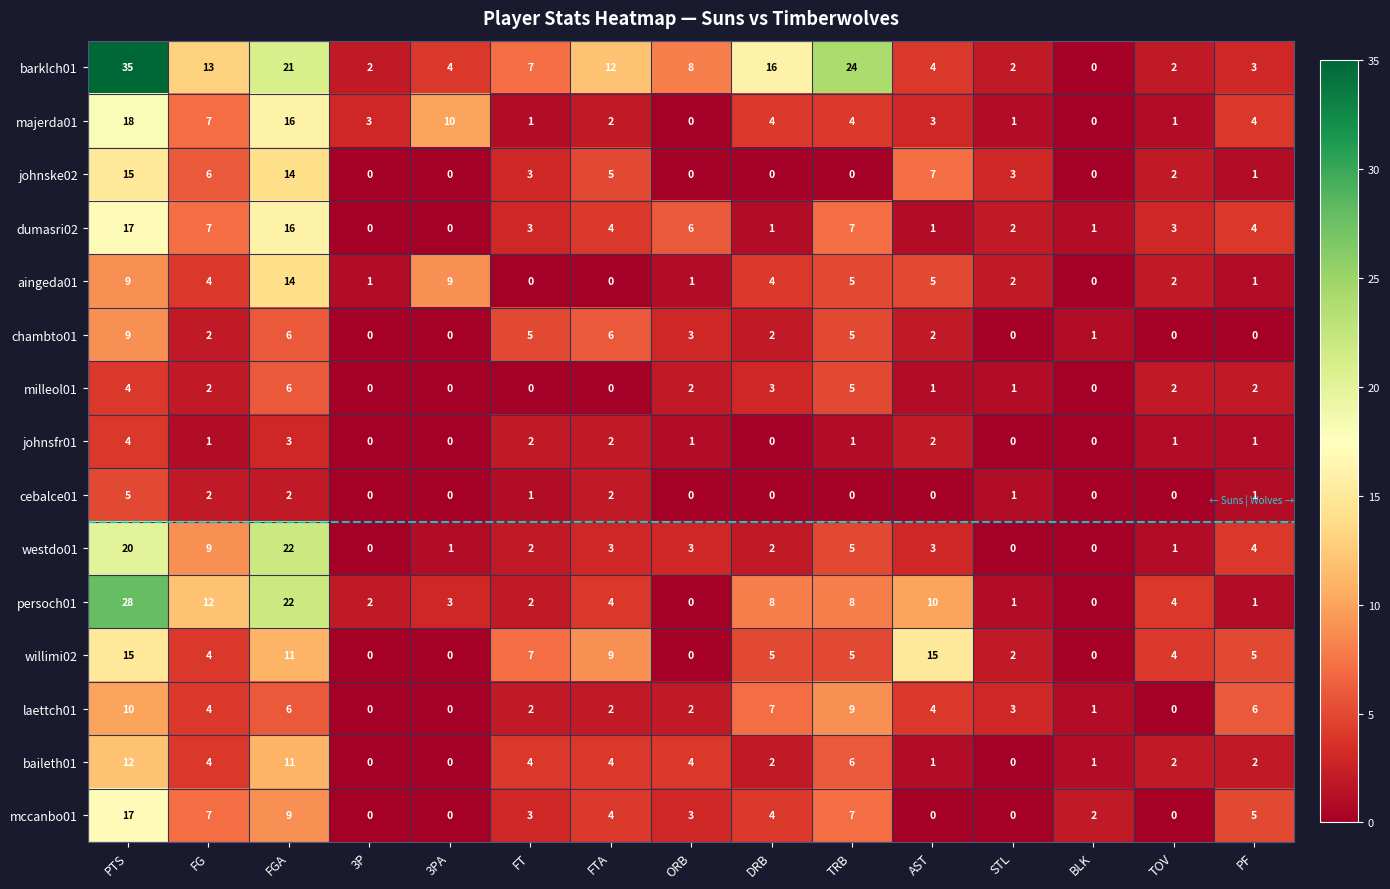

What is the average value of the persoch01 series?

7